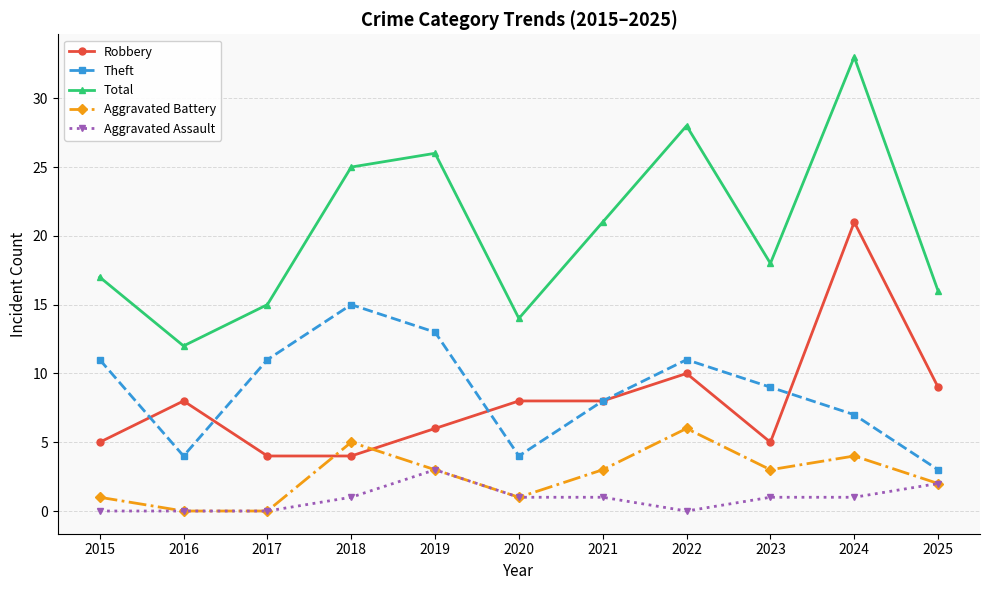

Rank the series by their maximum value, from lowest to highest.

Aggravated Assault, Aggravated Battery, Theft, Robbery, Total